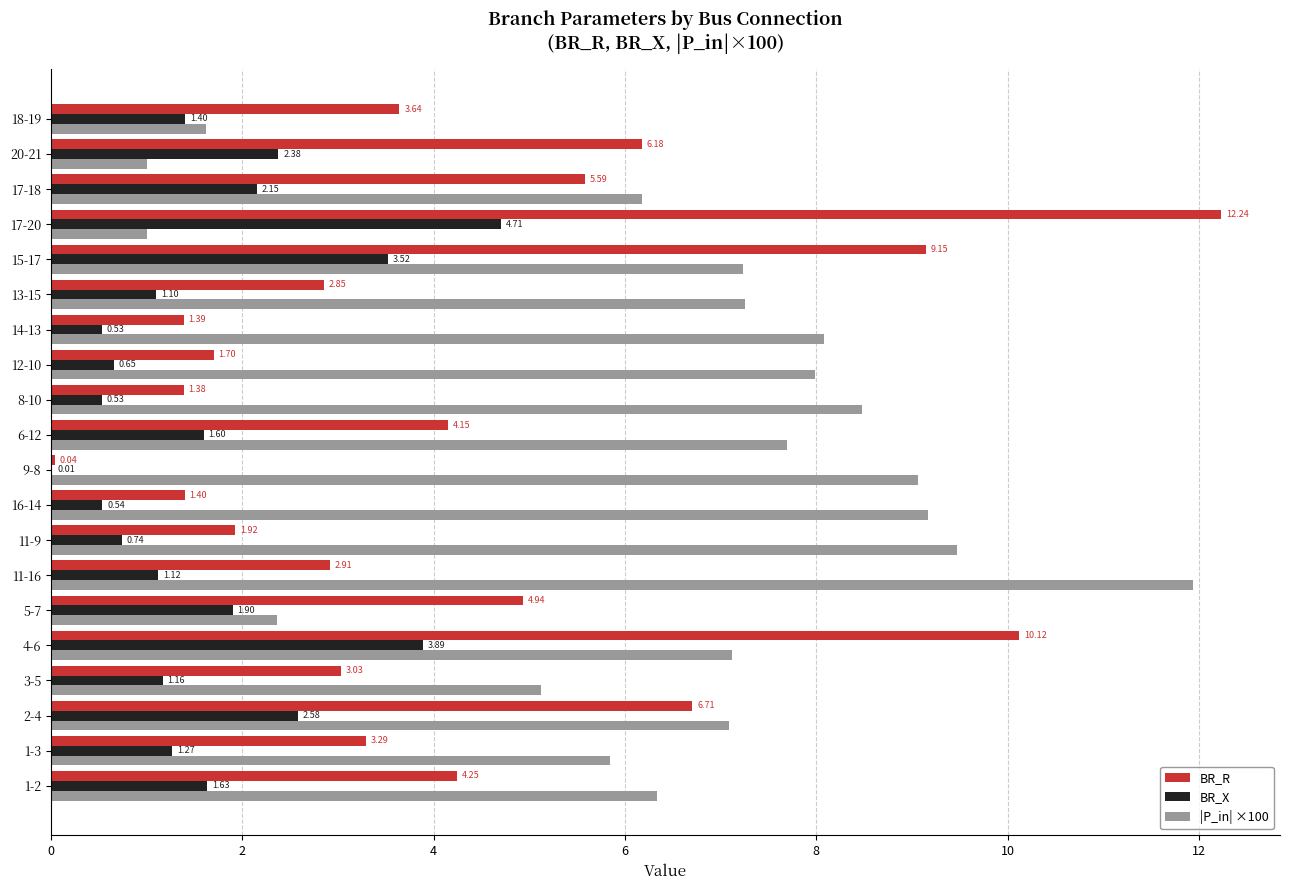

Between 1-2 and 13-15, which series saw the biggest shift?

BR_R